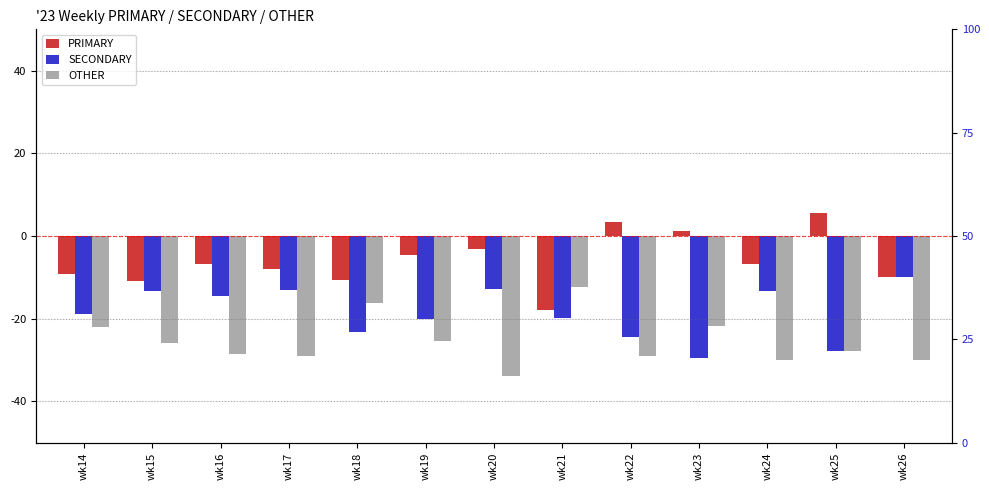

At how many categories does at least one series exceed 0?

3